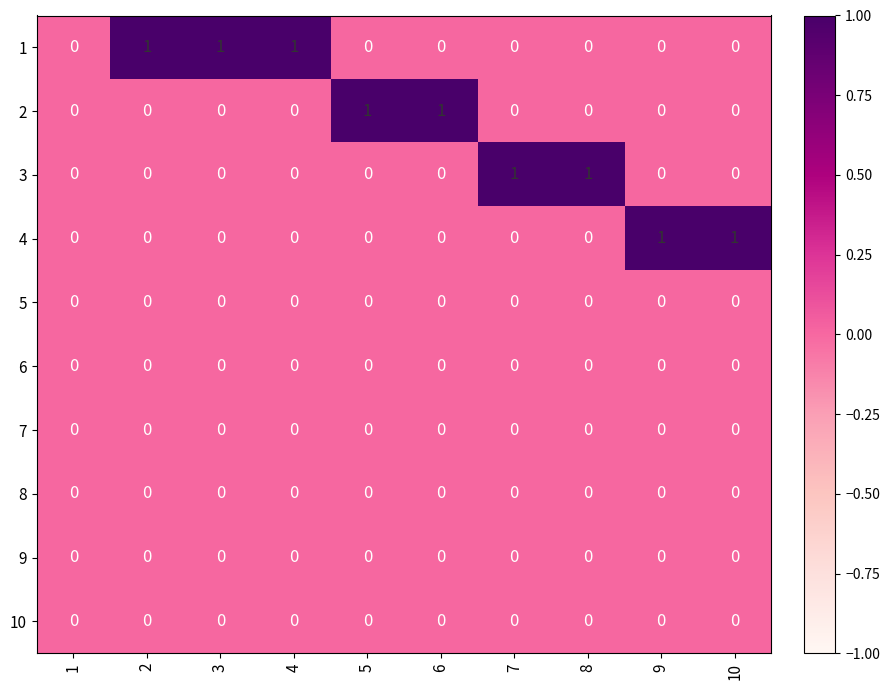

True or false: 3 has a value of -1 at 9.

False